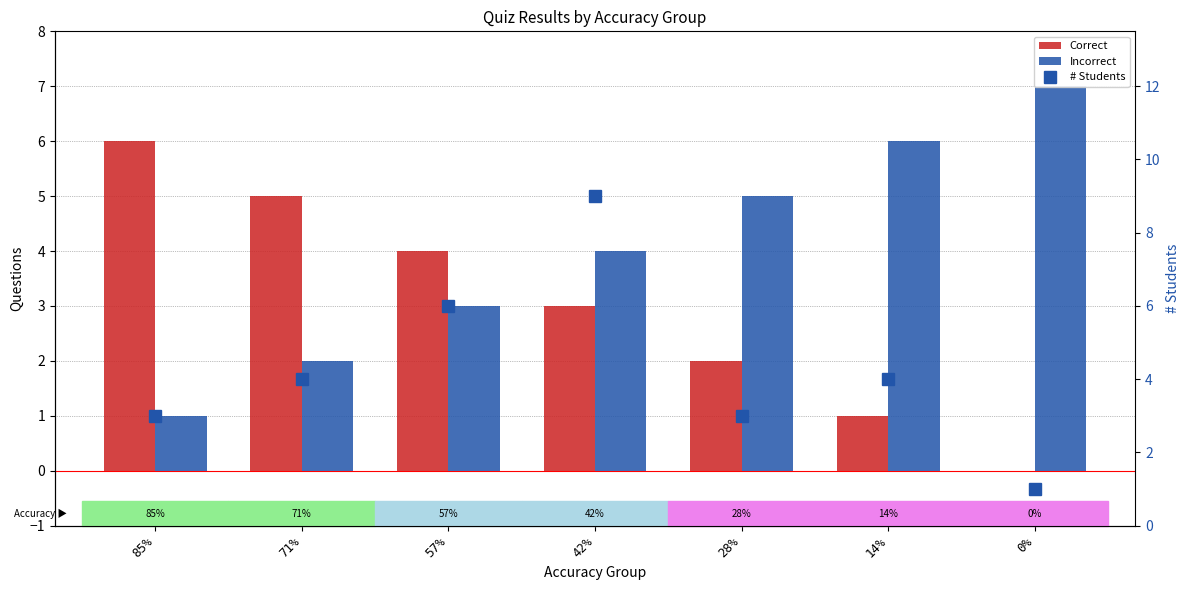

What is the label of the 6th bar from the left?

14%